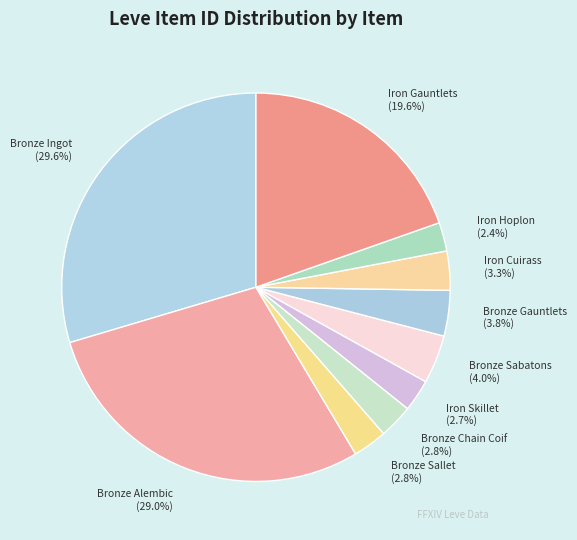

Which category has the biggest portion of the pie?

Bronze Ingot